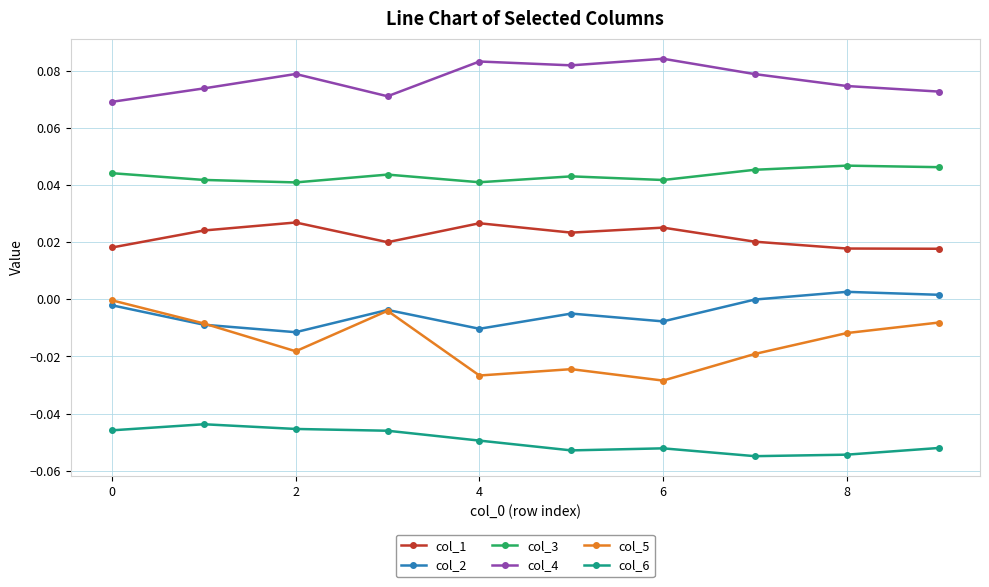

Which series has the largest range (max minus min)?

col_5